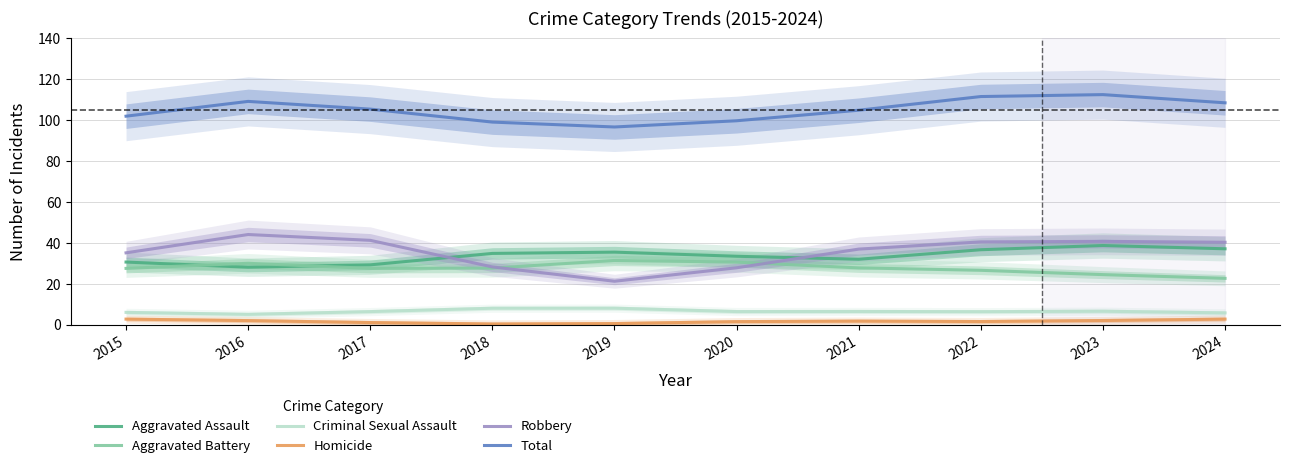

What are all the series names shown in the legend?

Aggravated Assault, Aggravated Battery, Criminal Sexual Assault, Homicide, Robbery, Total